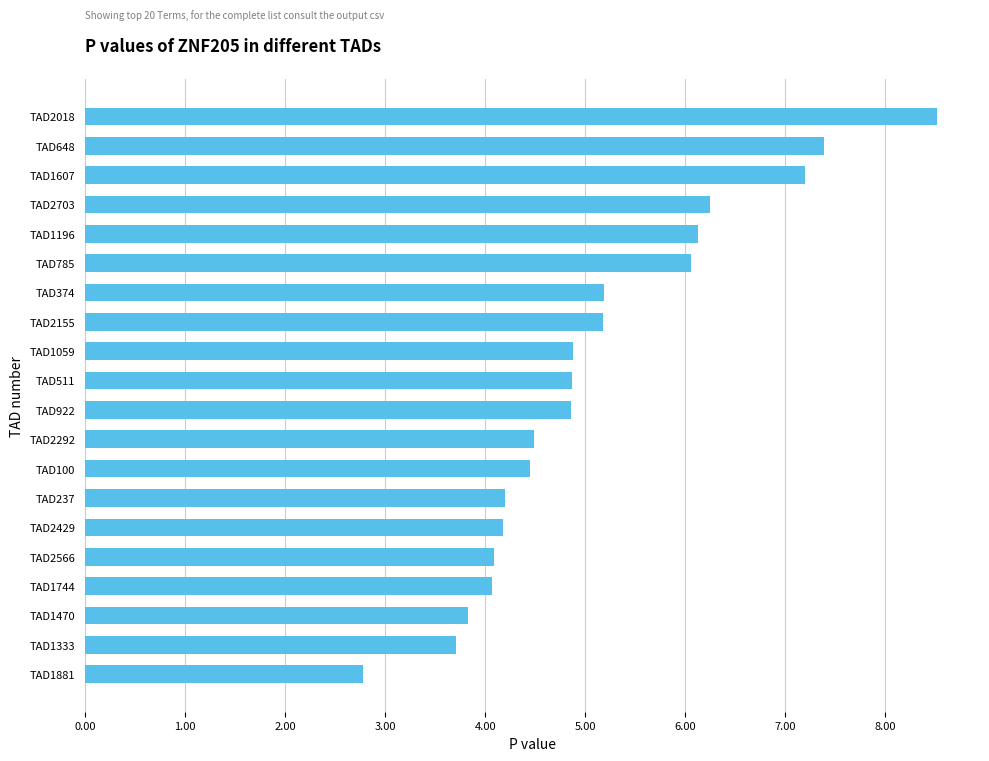

Reading top to bottom, extract all data points from this chart.

TAD2018=8.5	TAD648=7.4	TAD1607=7.2	TAD2703=6.2	TAD1196=6.1	TAD785=6.1	TAD374=5.2	TAD2155=5.2	TAD1059=4.9	TAD511=4.9	TAD922=4.9	TAD2292=4.5	TAD100=4.5	TAD237=4.2	TAD2429=4.2	TAD2566=4.1	TAD1744=4.1	TAD1470=3.8	TAD1333=3.7	TAD1881=2.8